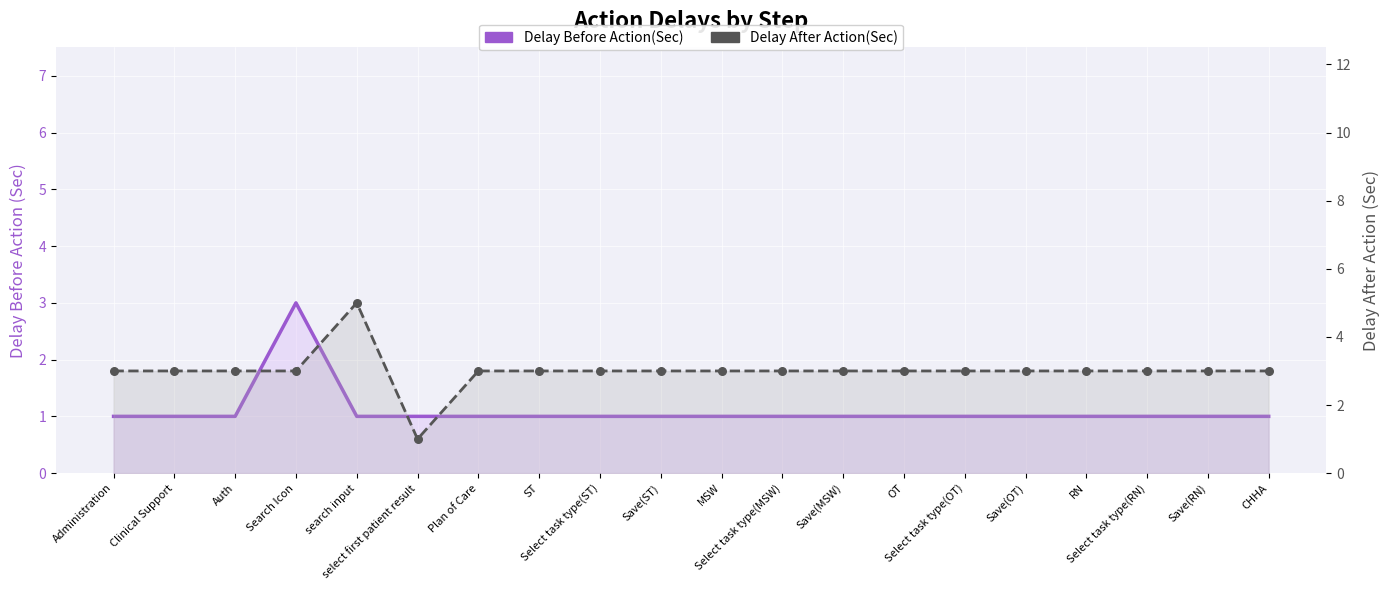

What is the total value across all series at Plan of Care?

4